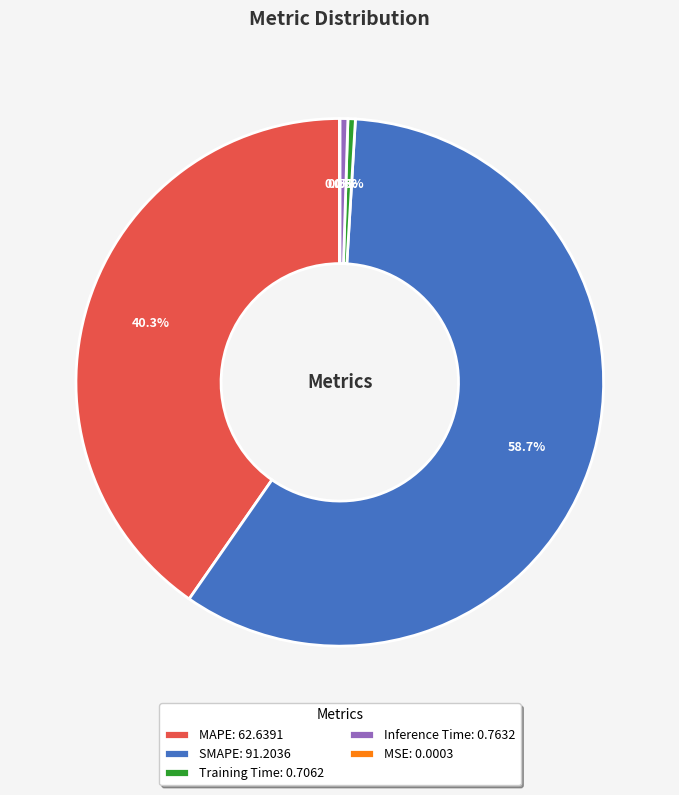

Is the sum of MAPE: 62.6391 and Inference Time: 0.7632 greater than half?

No